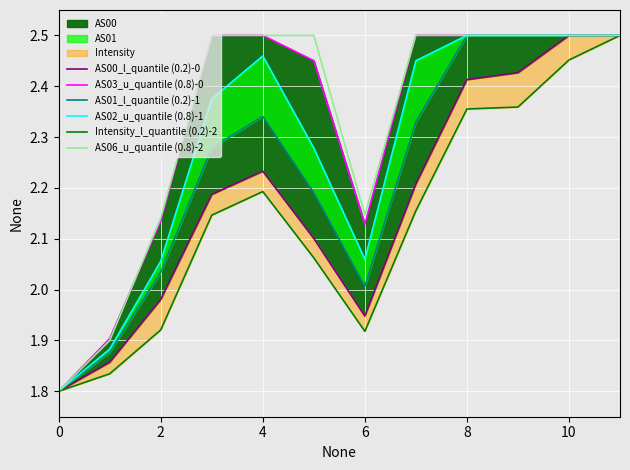

Is it true that AS06_u_quantile (0.8)-2 equals 2.5 at 8?

True